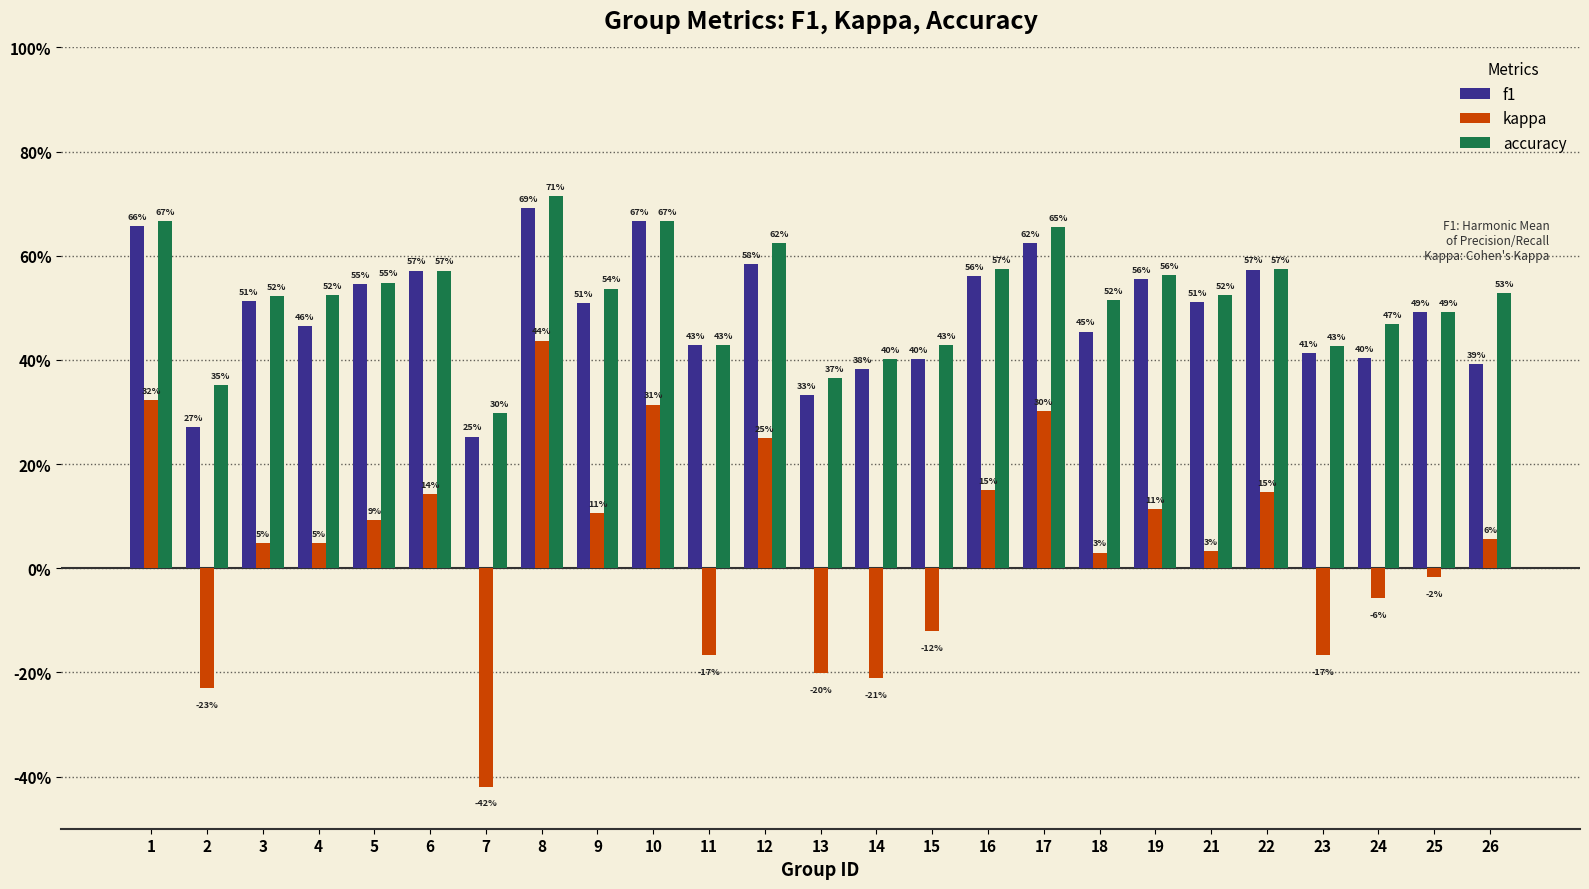

What is the sum of all f1 values?

12.3